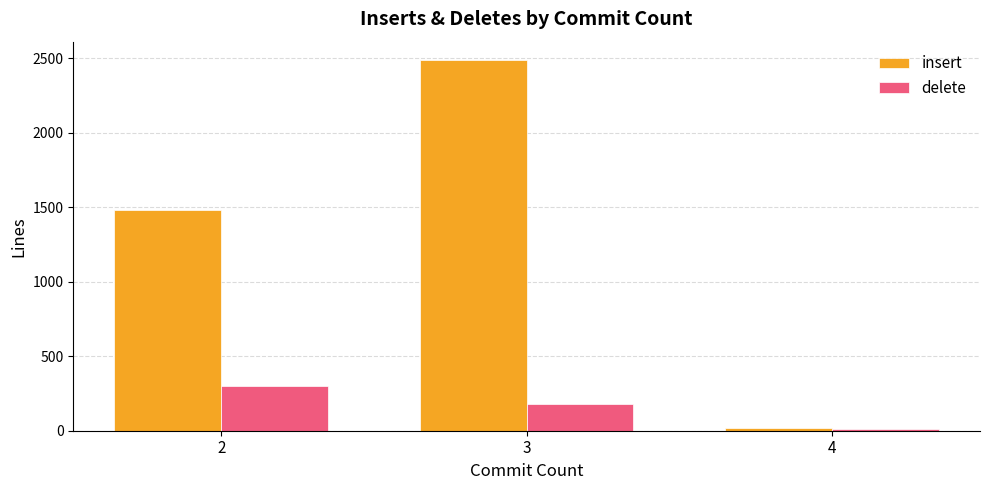

Which series has the largest total across all categories?

insert